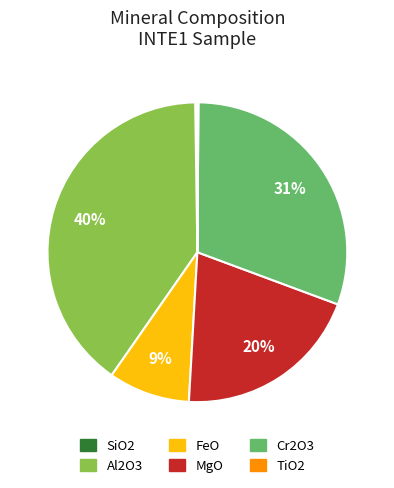

Which has a higher value, Cr2O3 or FeO?

Cr2O3